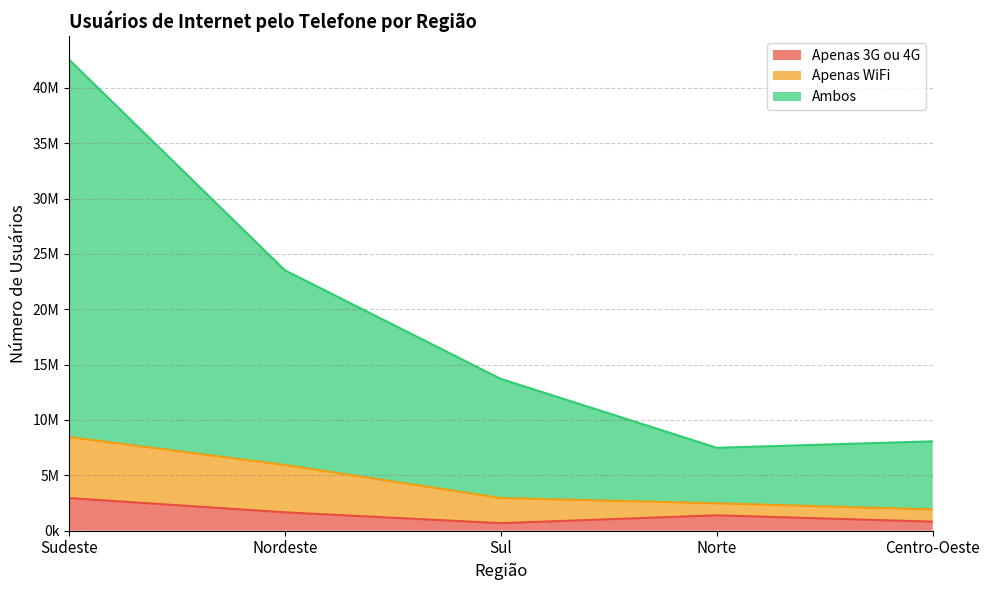

At which category is the sum across all series the highest?

Sudeste